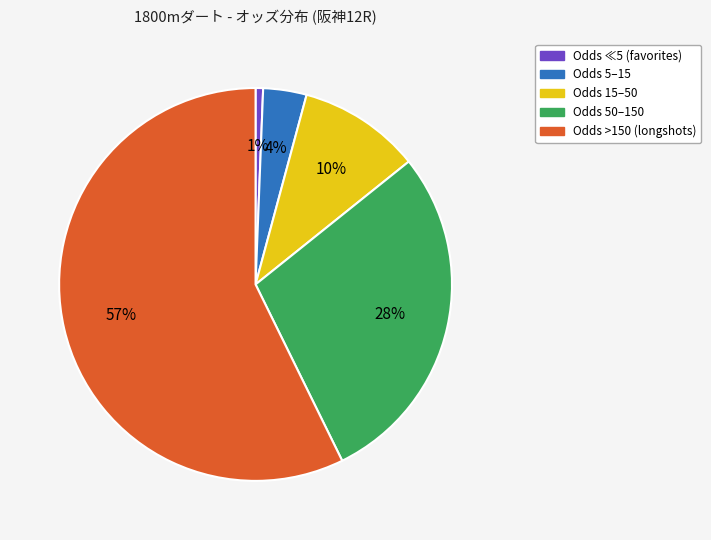

What is the smallest slice in the pie chart?

Odds ≪5 (favorites)